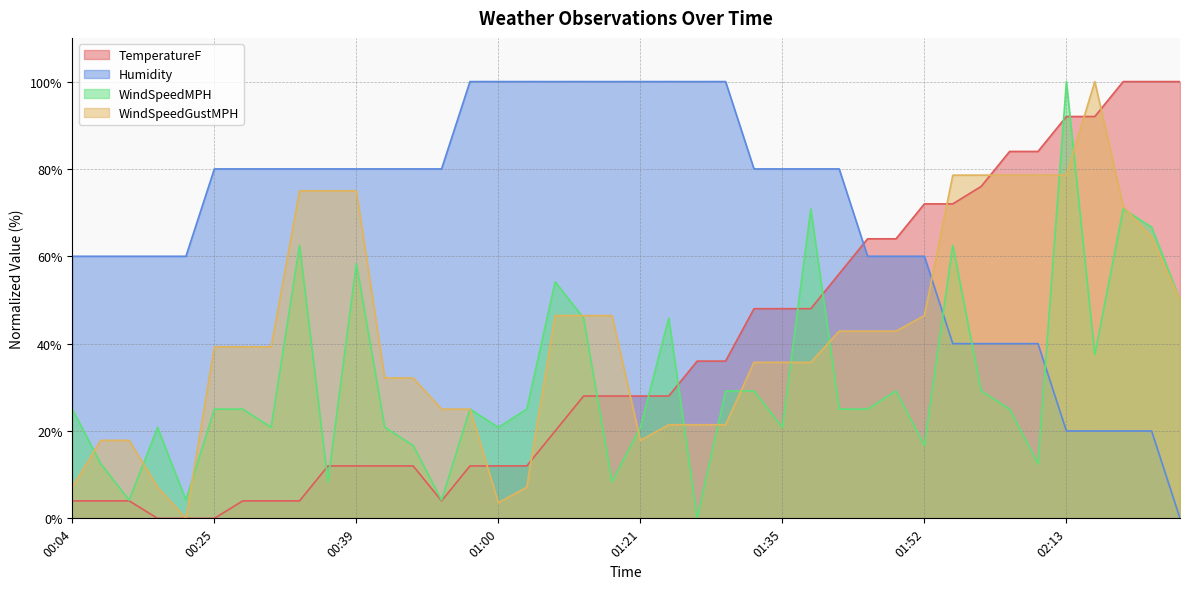

True or false: Humidity and TemperatureF cross at least once.

True